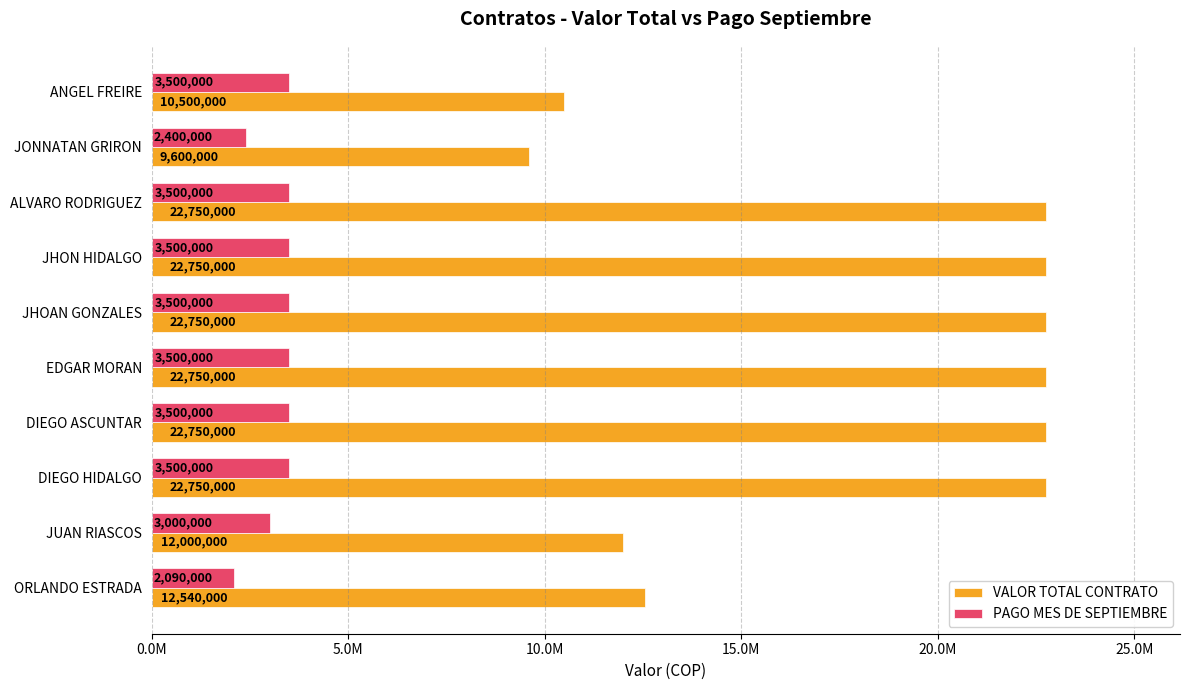

What are all the series names shown in the legend?

VALOR TOTAL CONTRATO, PAGO MES DE SEPTIEMBRE